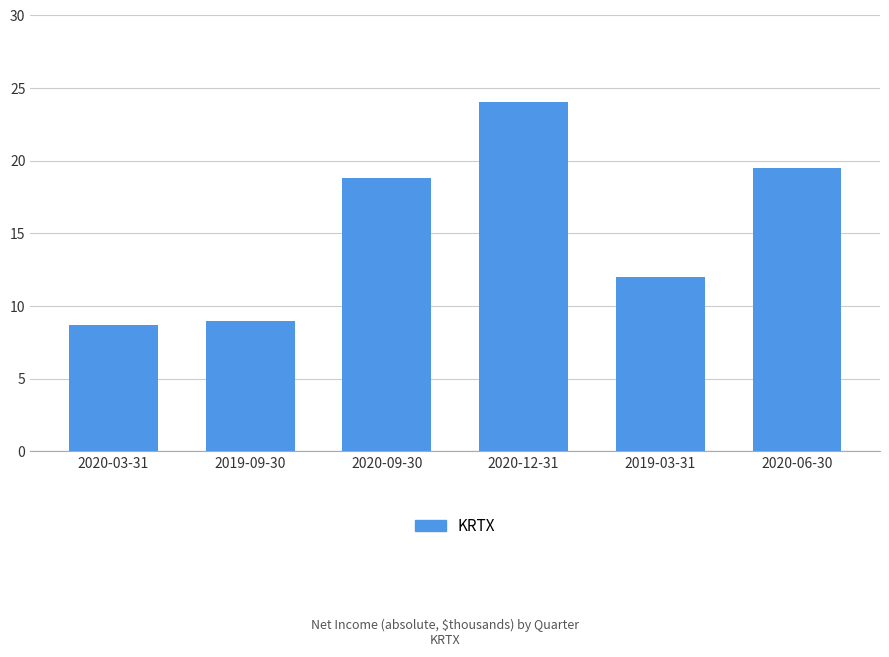

Count the number of categories in the chart.

6